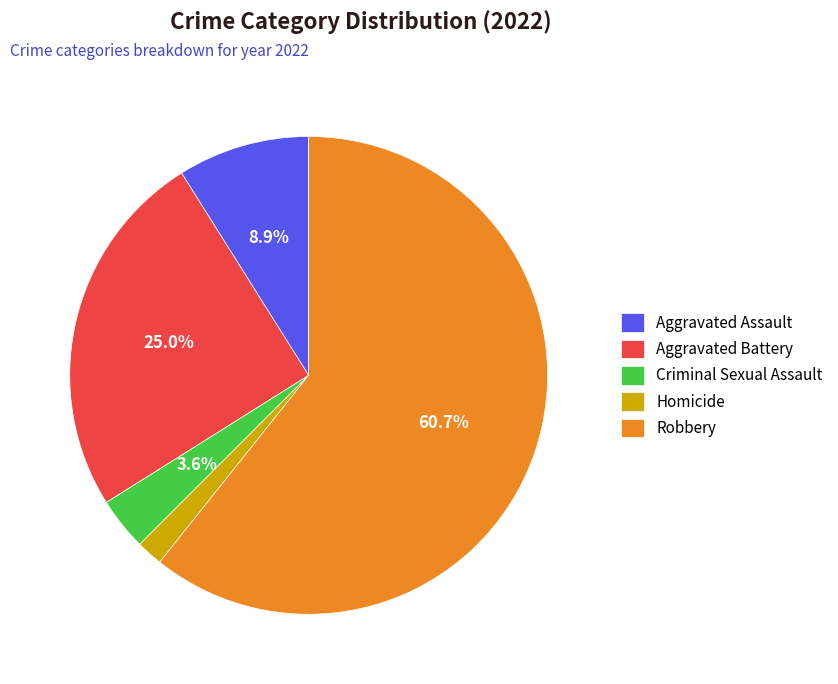

How many segments does this pie chart have?

5